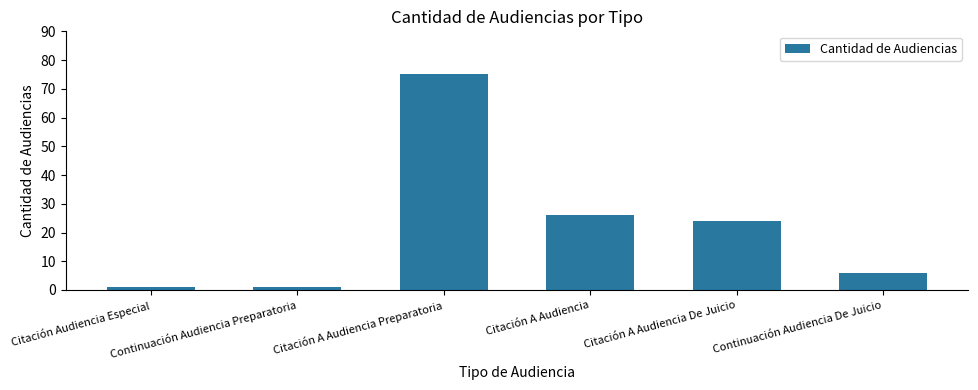

Reading left to right, transcribe all the data shown in this chart.

Citación Audiencia Especial=1	Continuación Audiencia Preparatoria=1	Citación A Audiencia Preparatoria=75	Citación A Audiencia=26	Citación A Audiencia De Juicio=24	Continuación Audiencia De Juicio=6